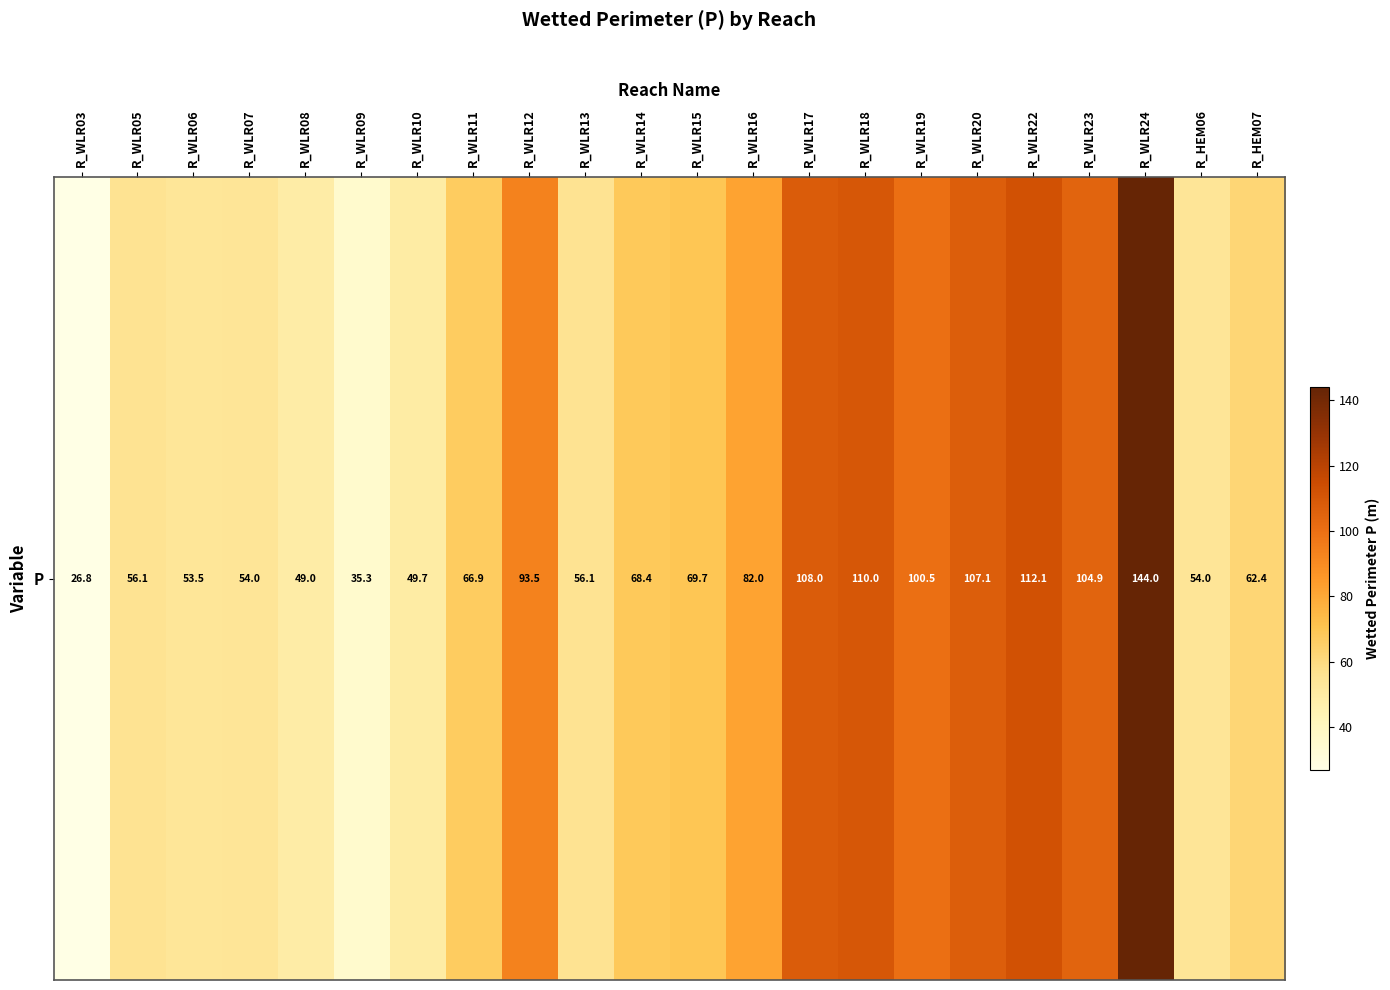

What is the minimum value shown in the chart?

26.8